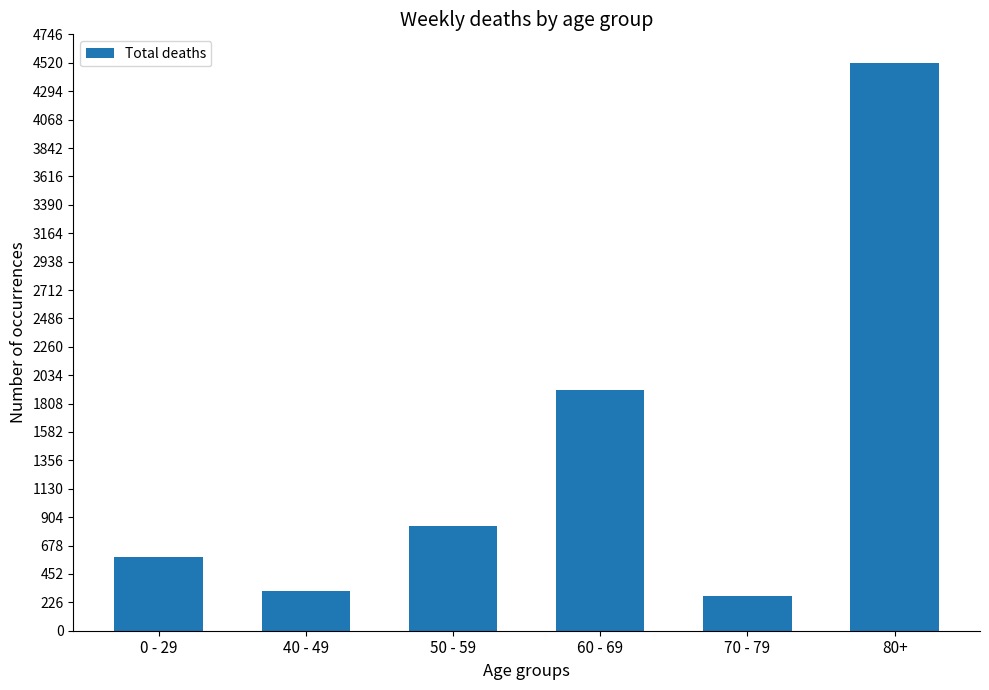

Reading left to right, extract all data points from this chart.

583	315	832	1917	277	4521